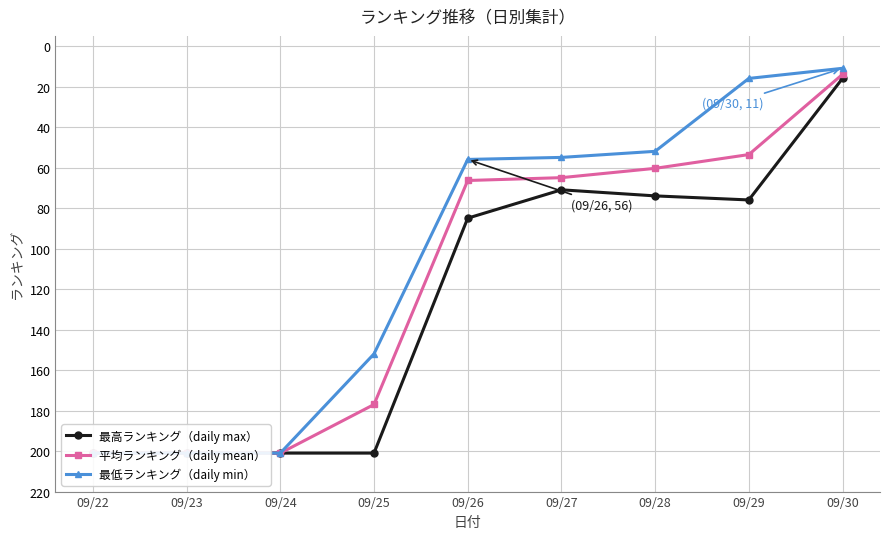

What is the difference between the maximum and minimum values in the 最低ランキング（daily min） series?

190.0